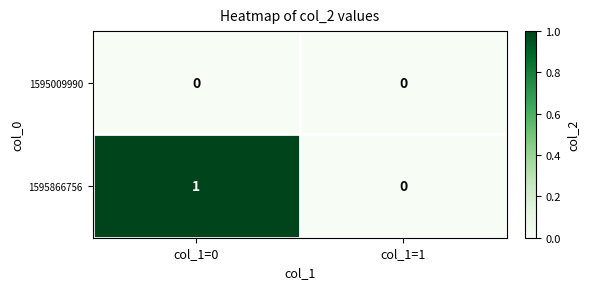

Which category has the highest value in the 1595866756 series?

col_1=0